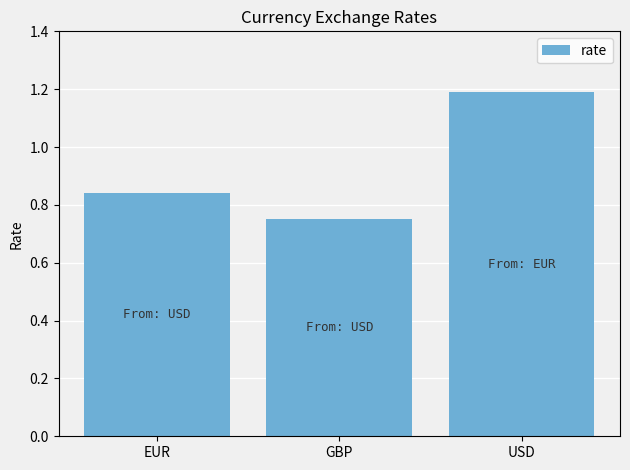

Is it true that the value at GBP is 1.1?

False